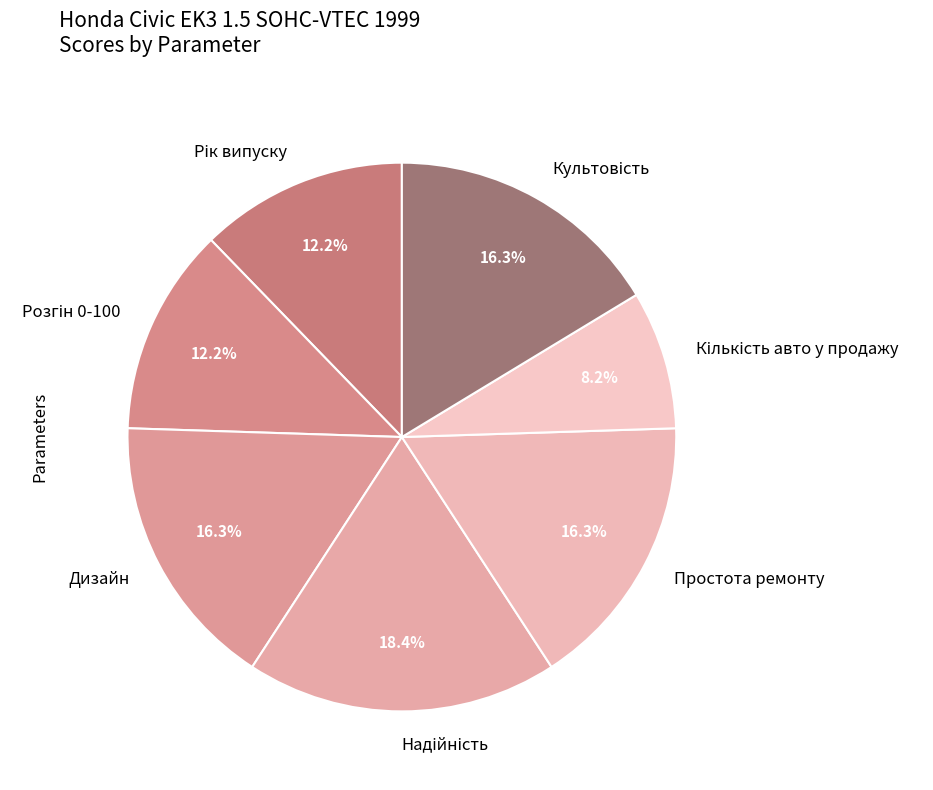

To the nearest percent, what portion does Дизайн represent?

16%